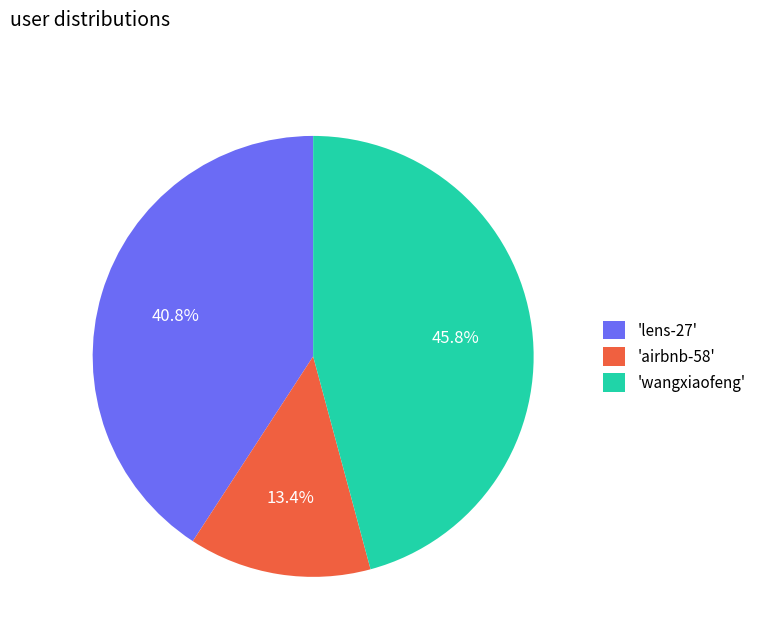

Does 'airbnb-58' account for over 50% of the chart?

No